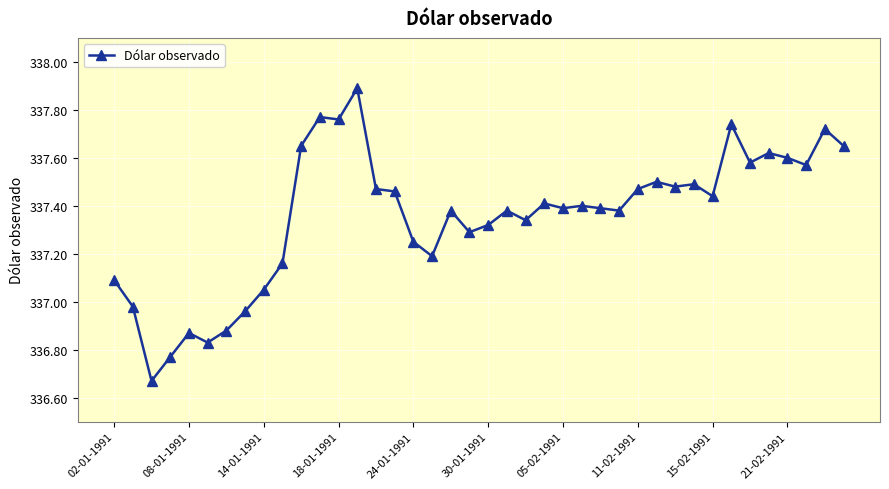

What is the difference between the maximum and minimum values?

1.2